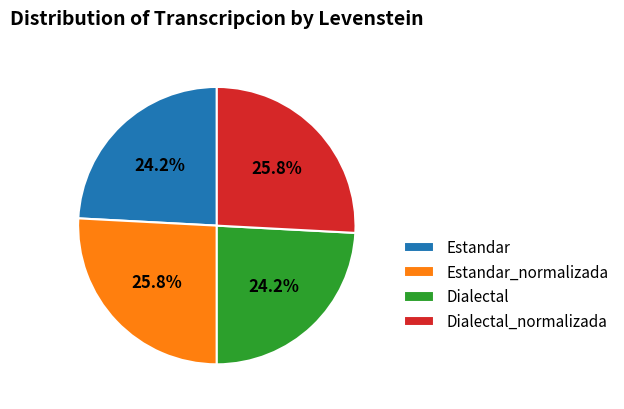

How many slices are in this pie chart?

4